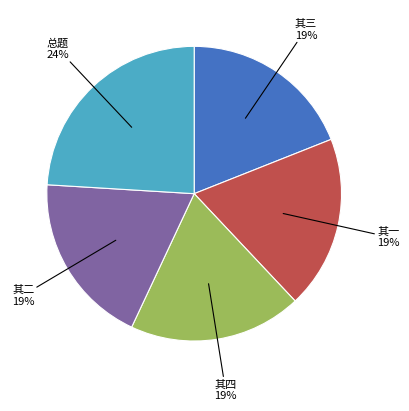

To the nearest percent, what is the difference between the largest and smallest slice percentages?

5%